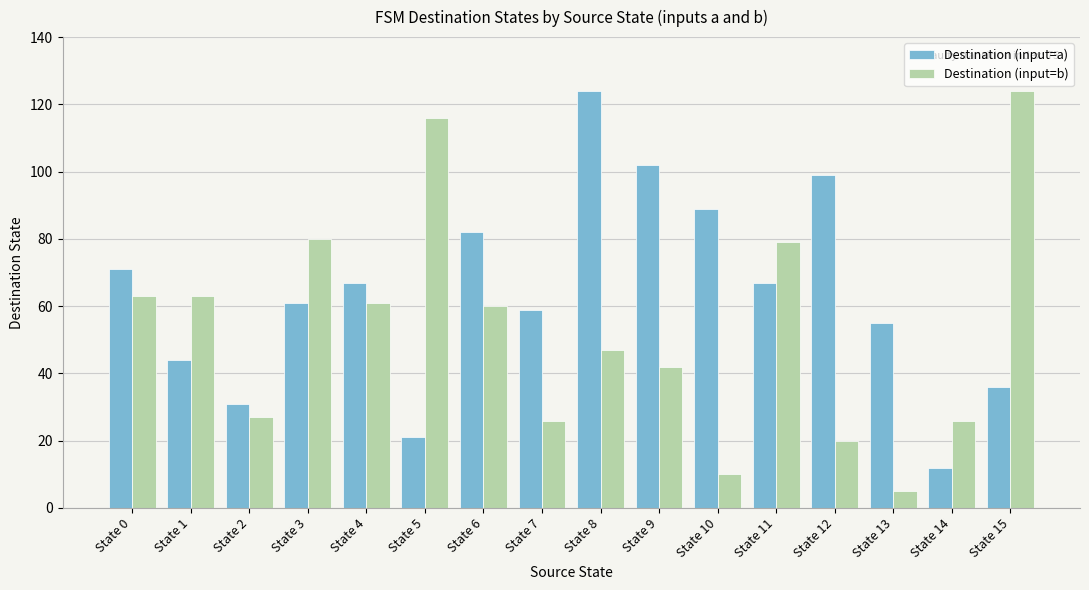

The value of Destination (input=b) at State 4 is 40. True or false?

False